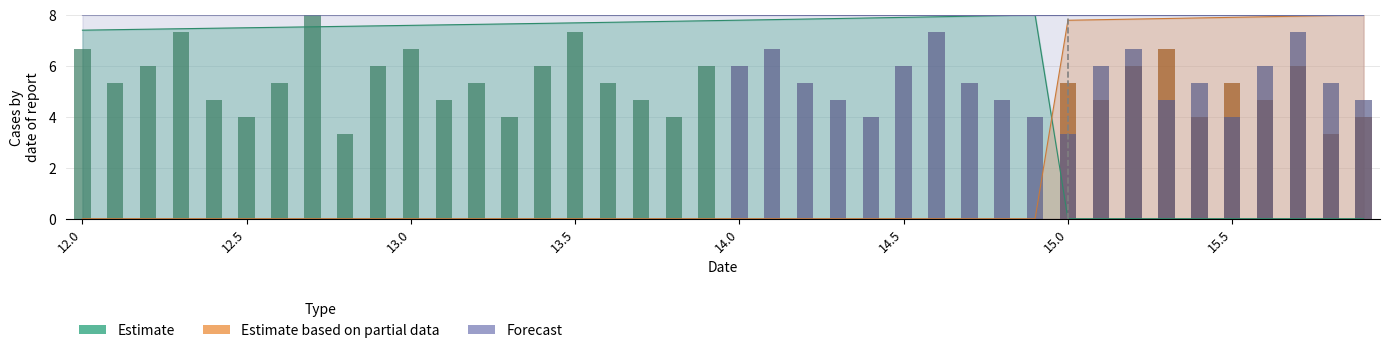

What is the difference between the maximum and minimum values in the Estimate series?

8.0